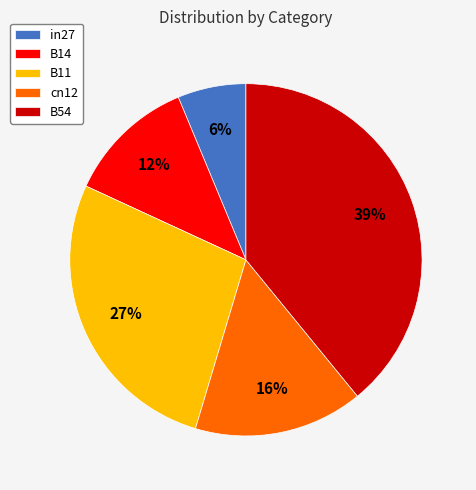

To the nearest percent, what is the average slice percentage?

20%